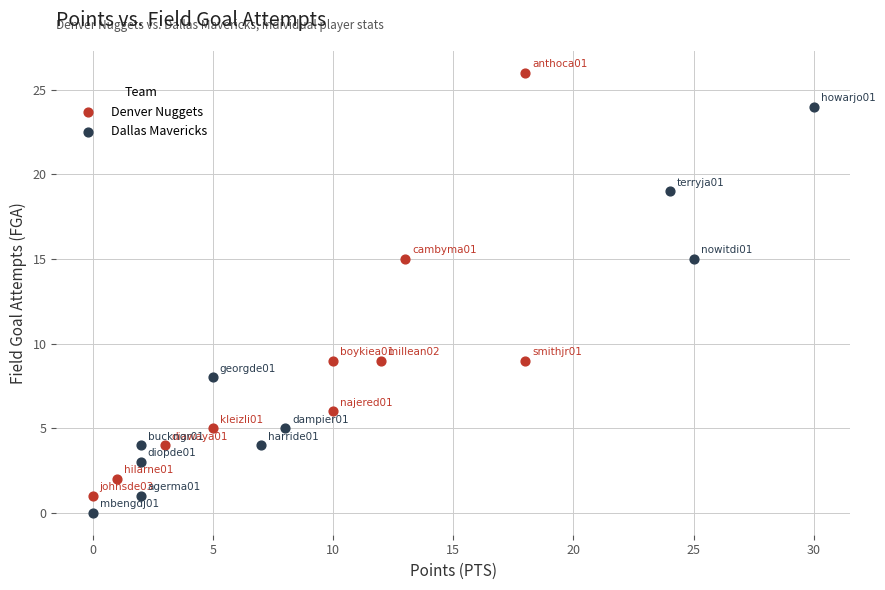

Which series contains the lowest Y value?

Dallas Mavericks